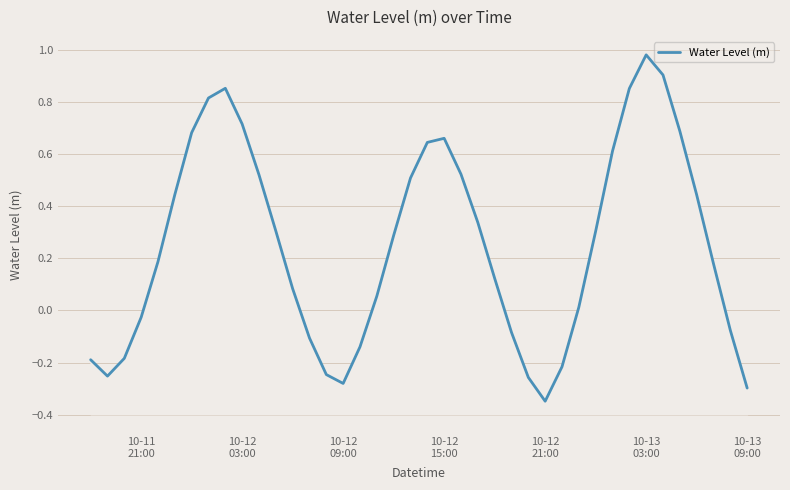

What is the difference between the maximum and second lowest values?

1.3